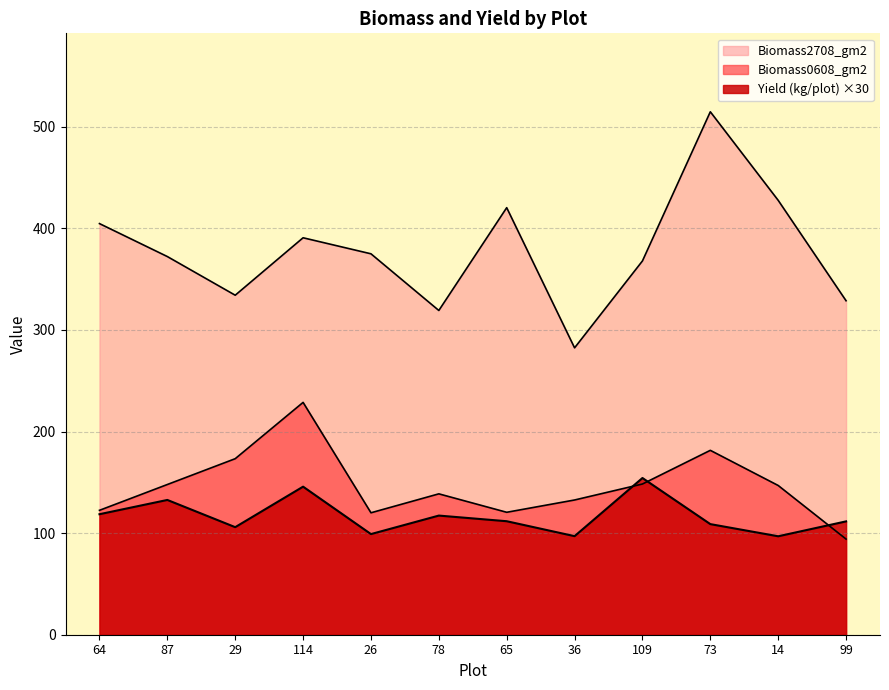

How many lines are shown in the chart?

3